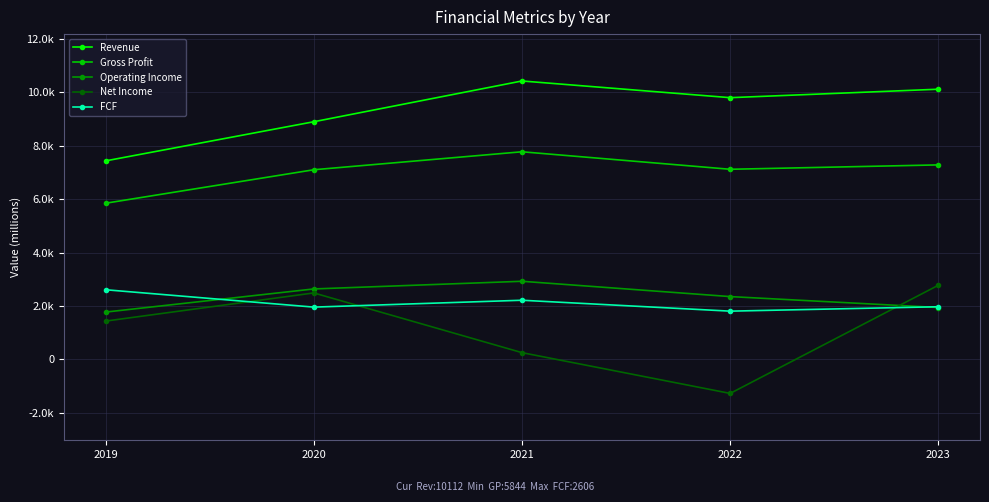

How many interior local valleys does the Net Income series have?

1